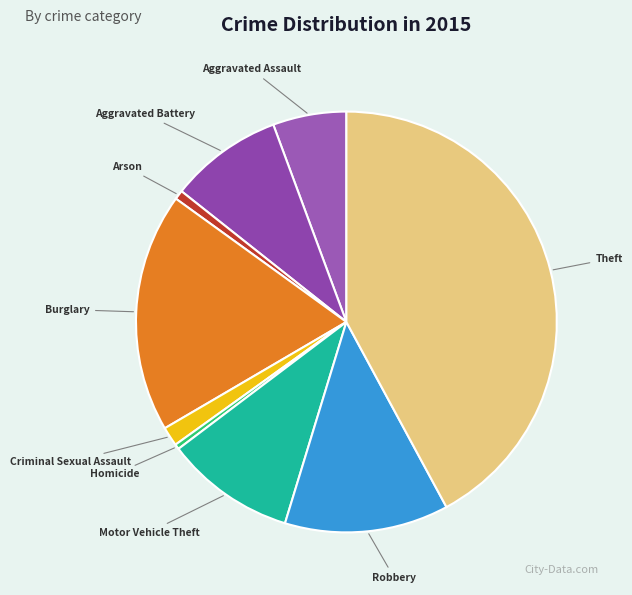

Is it true that Aggravated Assault is 11% of the pie?

False